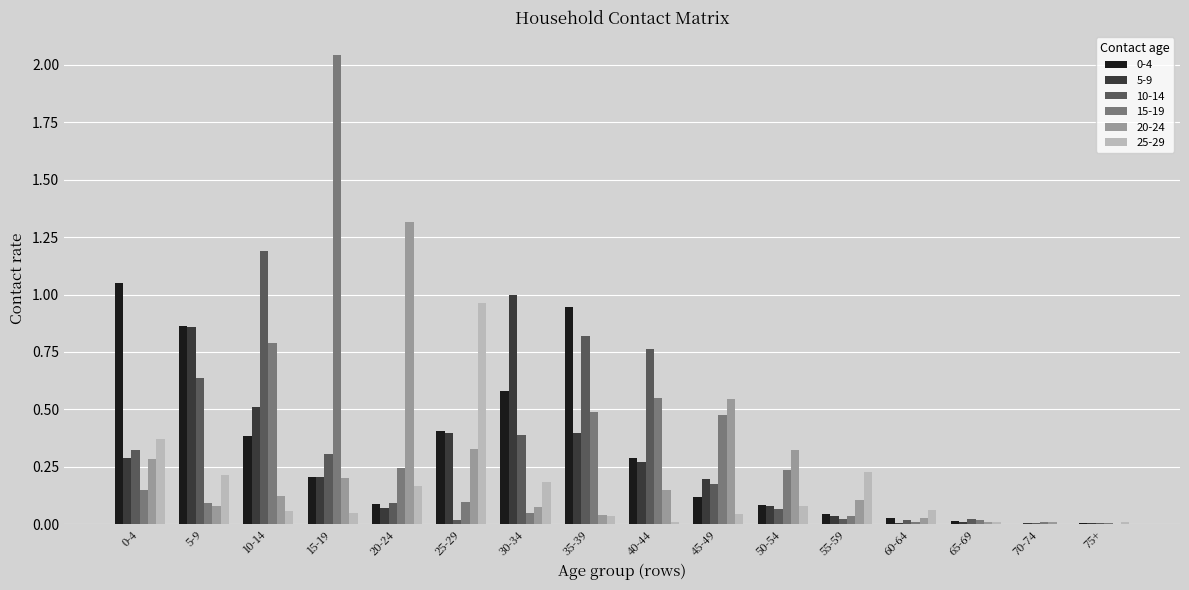

At which category does the chart reach its peak across all series?

15-19